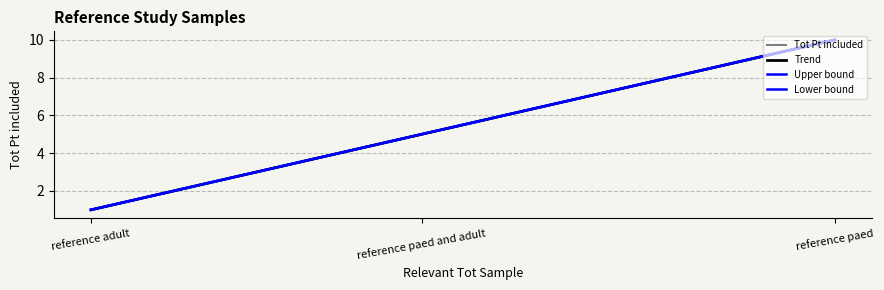

What is the change in value from reference paed to reference adult?

-9